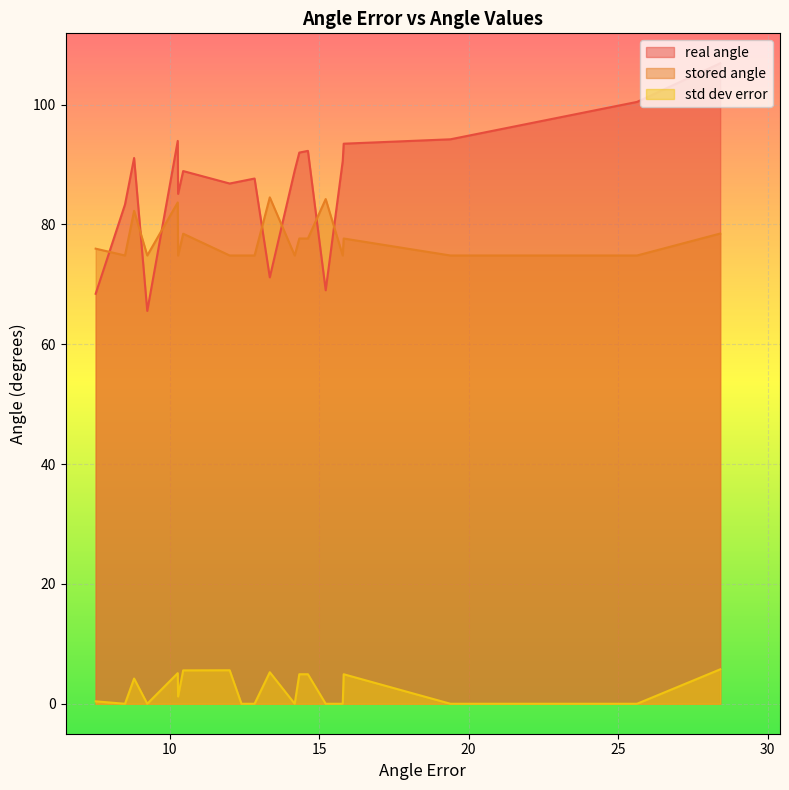

What is the sum of the real angle values at 12.4055 and 8.5107?

170.6